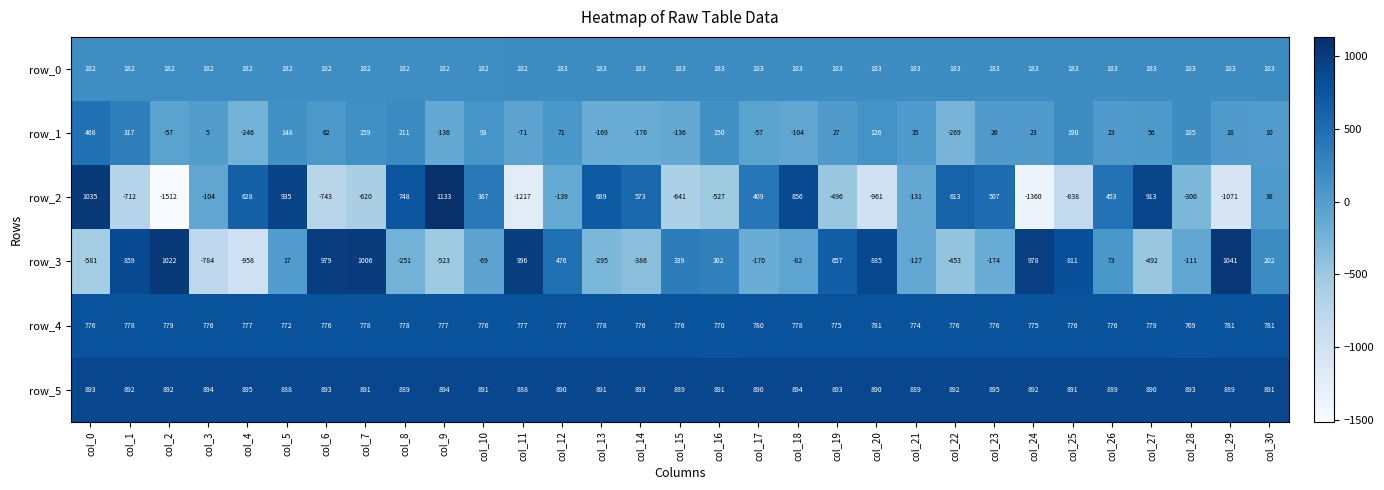

The value of row_4 at col_17 is 1023.3. True or false?

False